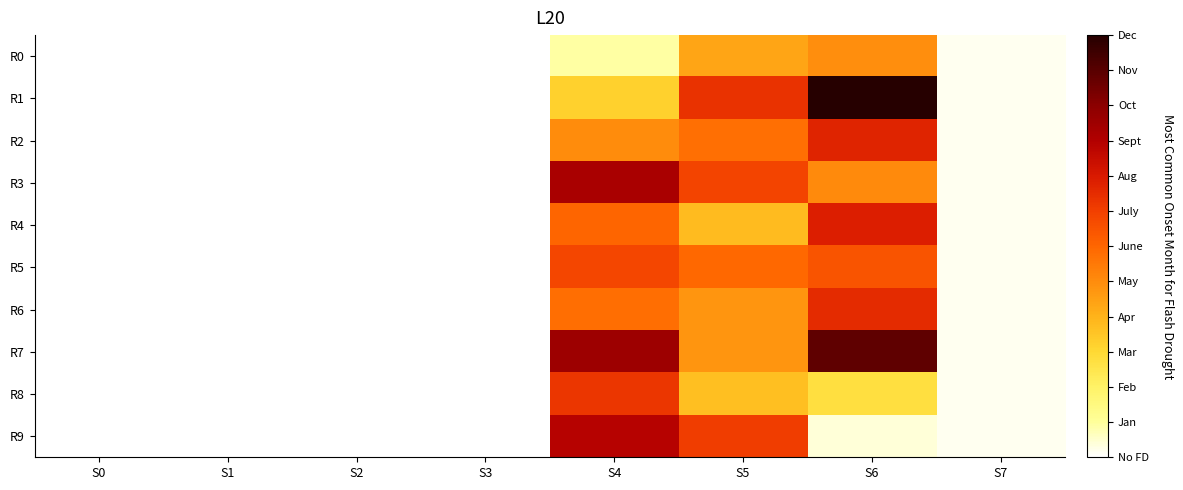

Reading left to right, extract all data points from this chart.

R0: S0=0.0	S1=0.0	S2=0.0	S3=0.0	S4=0.9	S5=4.3	S6=5.0	S7=0.1
R1: S0=0.0	S1=0.0	S2=0.0	S3=0.0	S4=3.2	S5=7.3	S6=12.0	S7=0.1
R2: S0=0.0	S1=0.0	S2=0.0	S3=0.0	S4=5.0	S5=5.7	S6=7.7	S7=0.1
R3: S0=0.0	S1=0.0	S2=0.0	S3=0.0	S4=9.2	S5=6.9	S6=5.0	S7=0.1
R4: S0=0.0	S1=0.0	S2=0.0	S3=0.0	S4=6.0	S5=3.8	S6=7.8	S7=0.1
R5: S0=0.0	S1=0.0	S2=0.0	S3=0.0	S4=6.8	S5=5.9	S6=6.4	S7=0.1
R6: S0=0.0	S1=0.0	S2=0.0	S3=0.0	S4=5.8	S5=4.7	S6=7.5	S7=0.1
R7: S0=0.0	S1=0.0	S2=0.0	S3=0.0	S4=9.5	S5=4.7	S6=10.8	S7=0.1
R8: S0=0.0	S1=0.0	S2=0.0	S3=0.0	S4=7.2	S5=3.7	S6=2.7	S7=0.1
R9: S0=0.0	S1=0.0	S2=0.0	S3=0.0	S4=8.9	S5=7.1	S6=0.4	S7=0.1